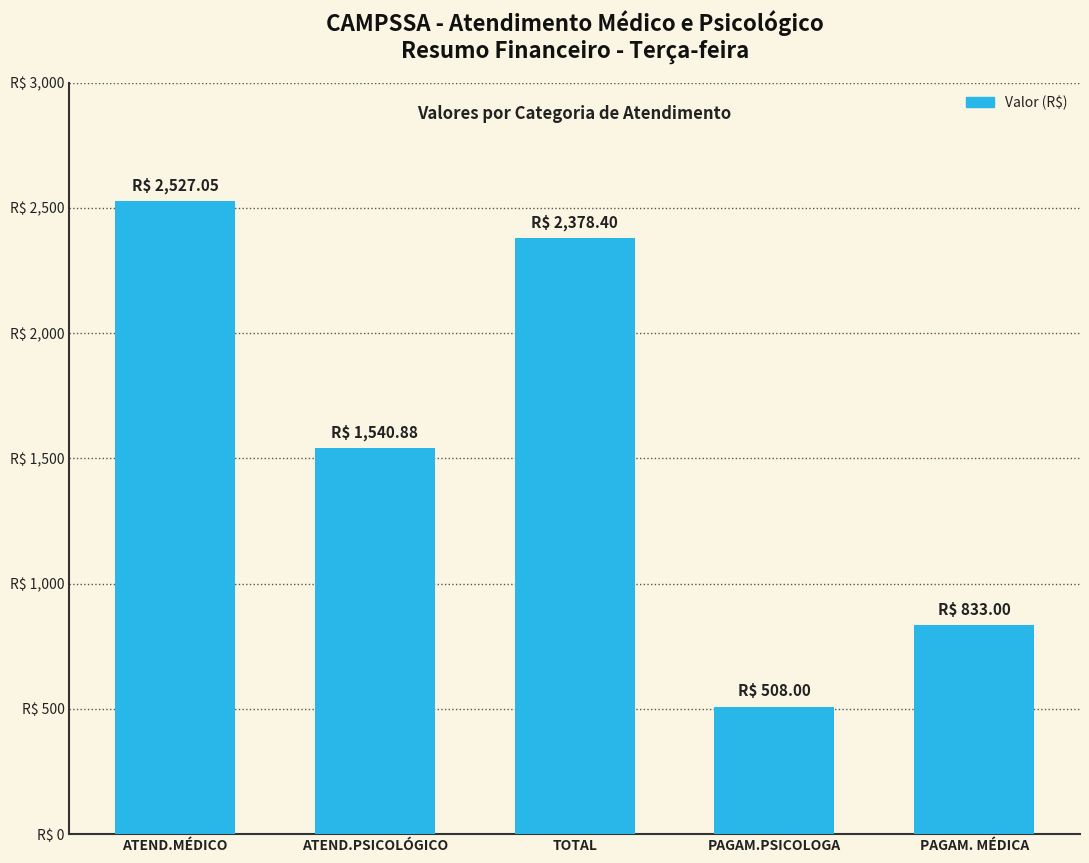

Does the chart contain any negative values?

No